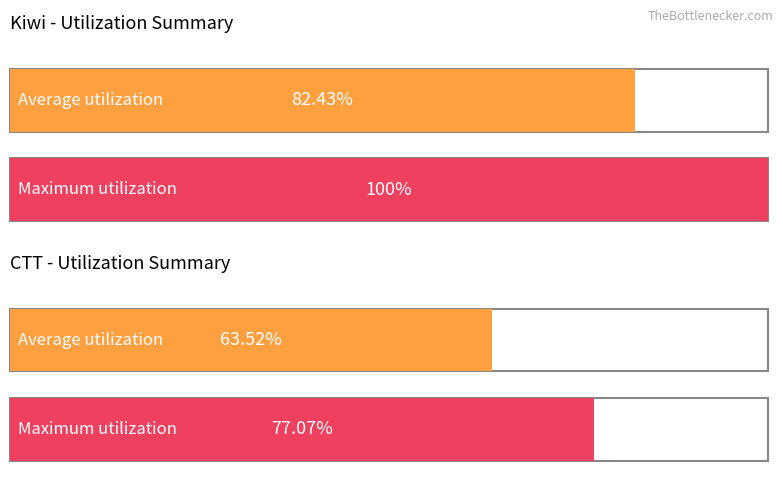

Does the chart contain stacked bars?

No